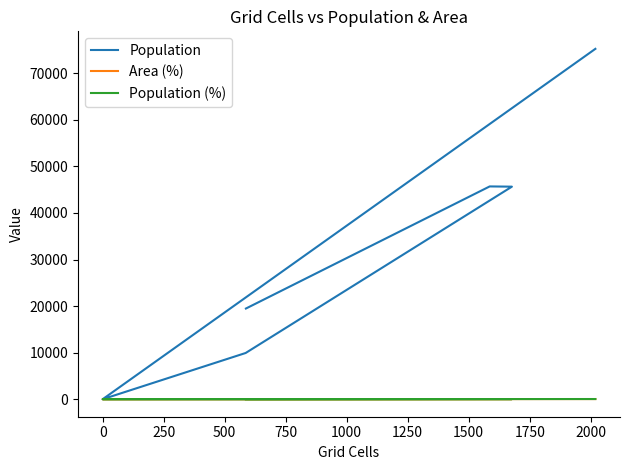

Does the chart have visible grid lines?

No